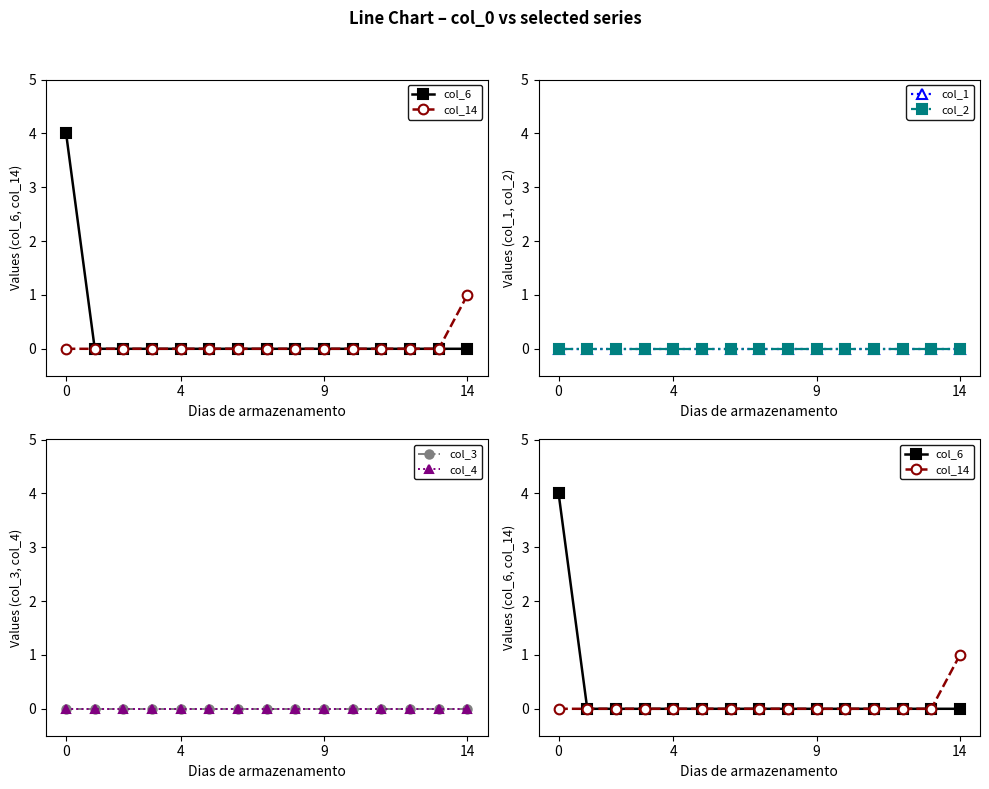

True or false: col_14 and col_4 intersect in this chart.

False